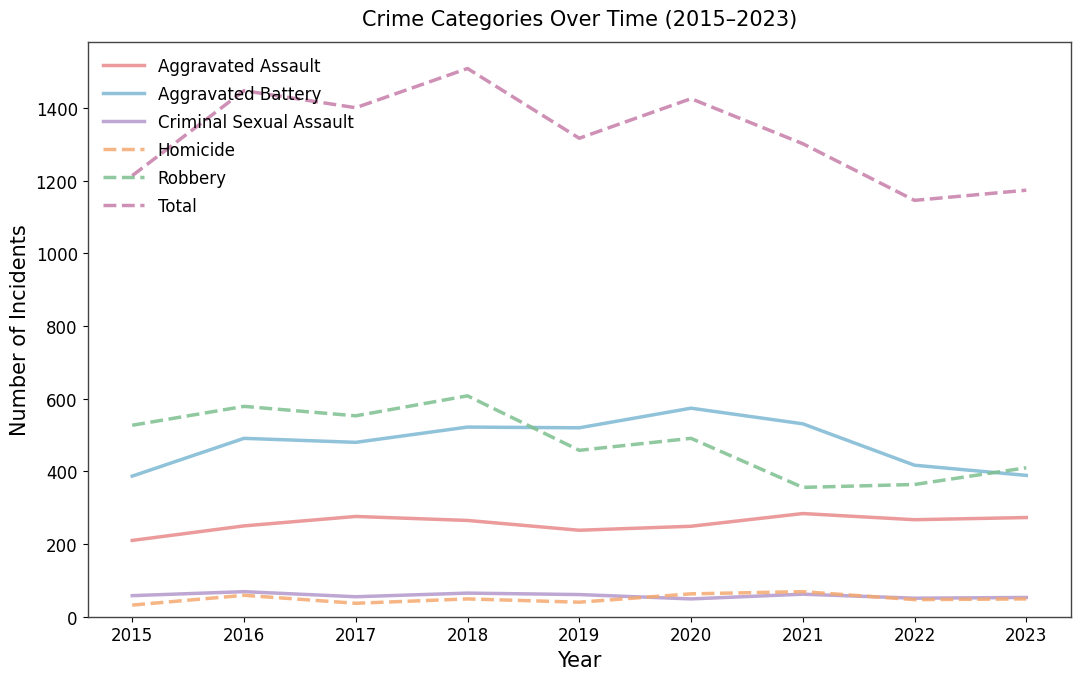

What is the spread (max minus min) of values at 2017?

1364